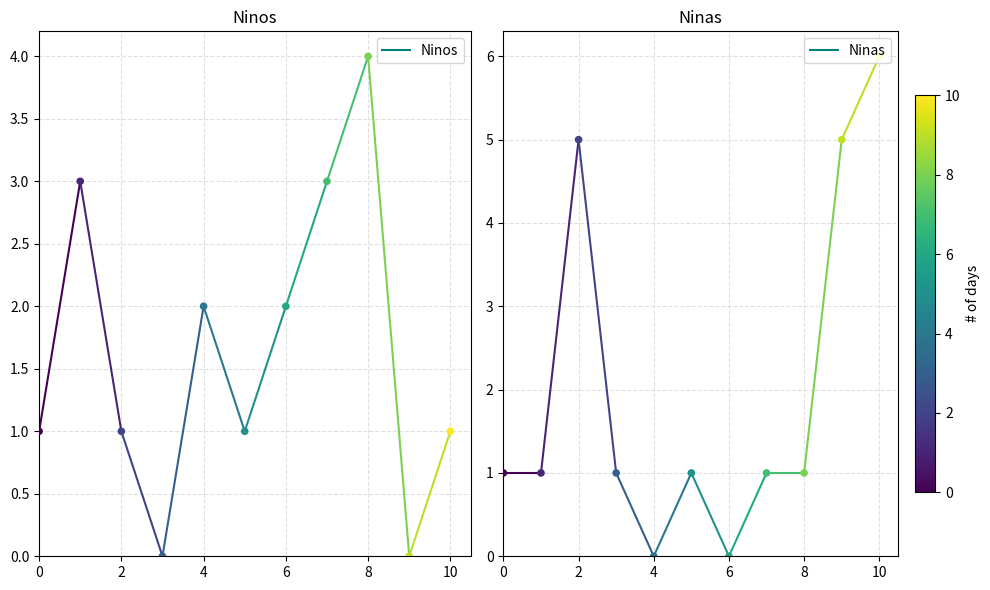

Is the value of Ninas at 2022-02-24 greater than the value of Ninos at 2022-02-24?

No